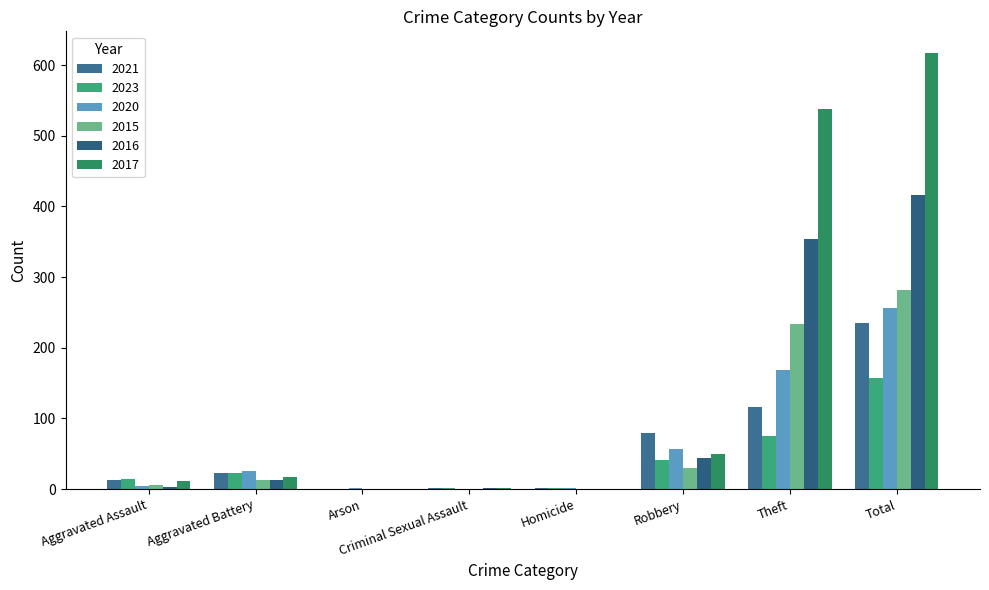

At which label is 2020 closest to 128?

Theft